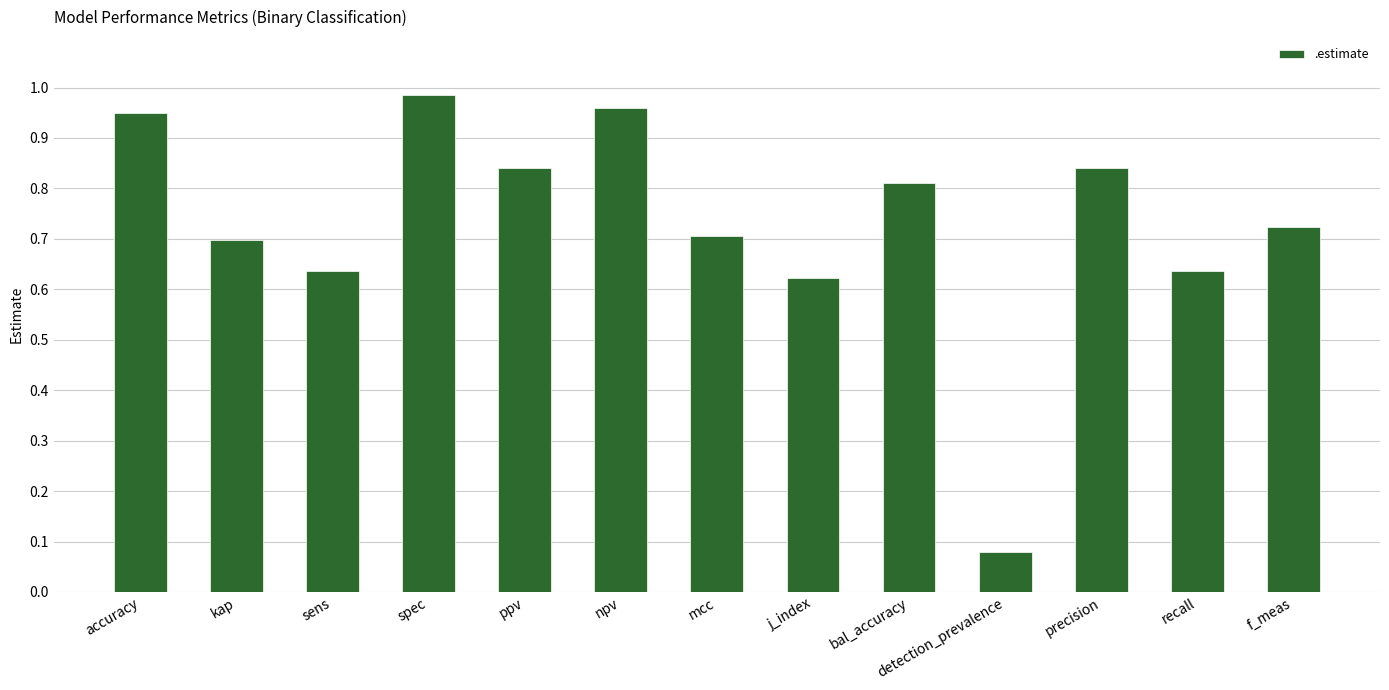

Where is the data nearest to the value 0?

detection_prevalence